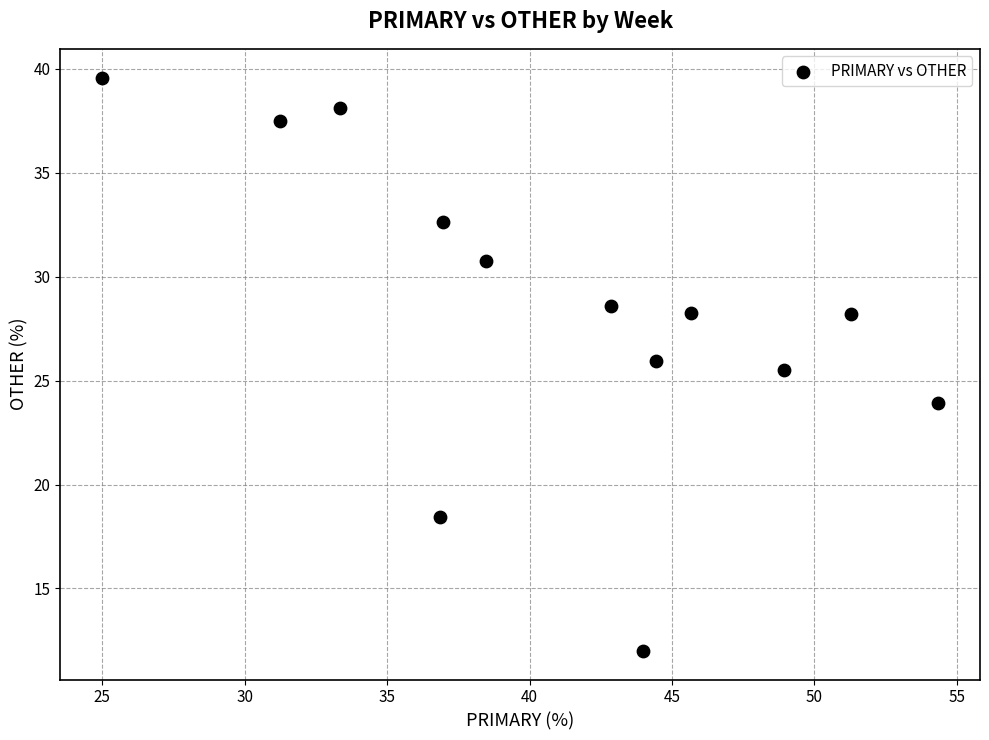

What Y value in the scatter plot is closest to 25?

25.5